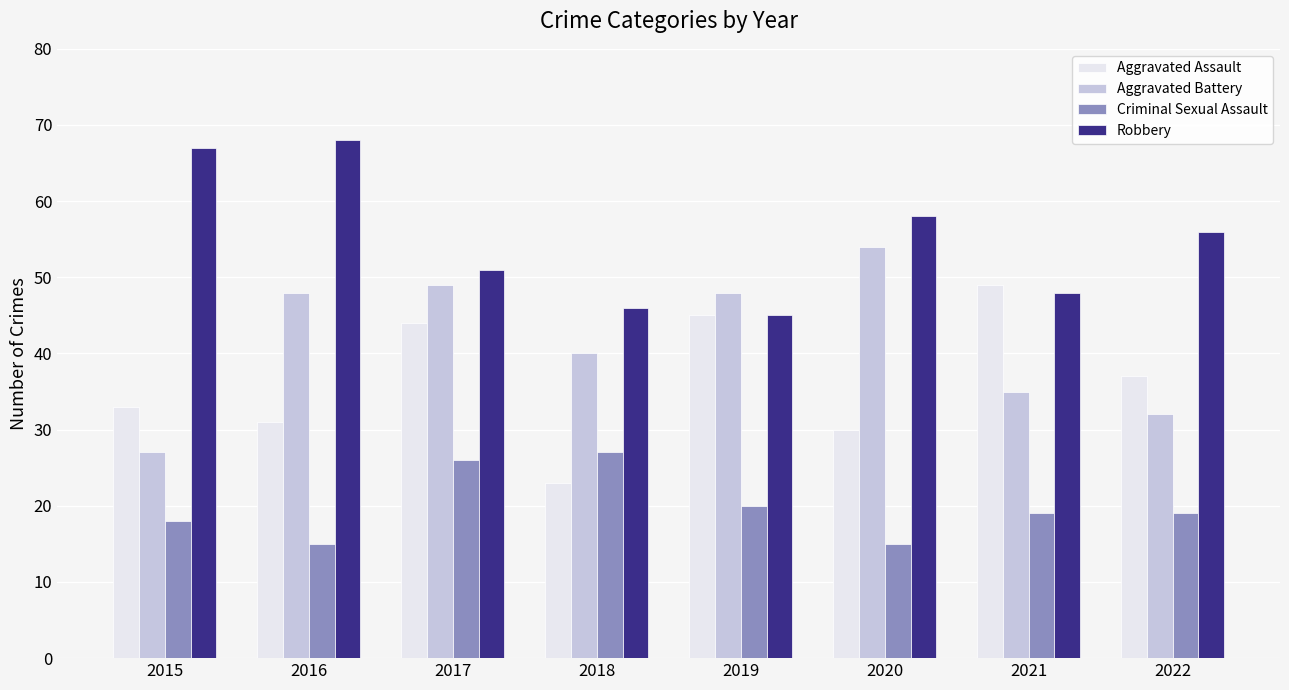

What is the value of the Aggravated Assault bar at the 5th from the left?

45